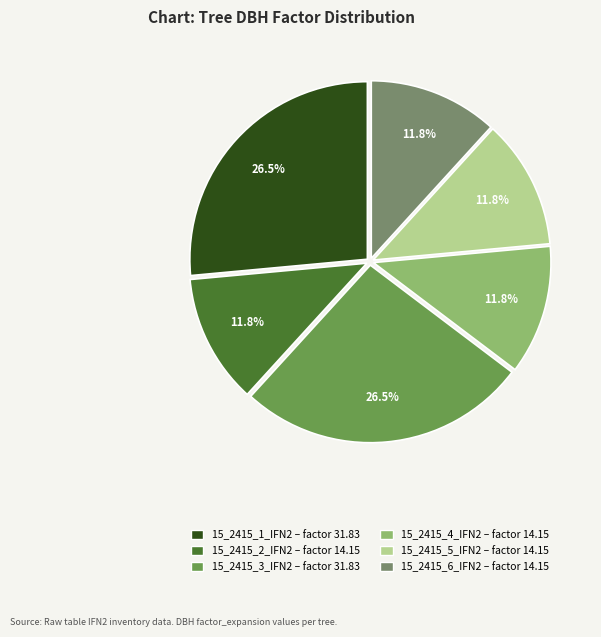

True or false: 15_2415_2_IFN2 accounts for 12% of the total.

True